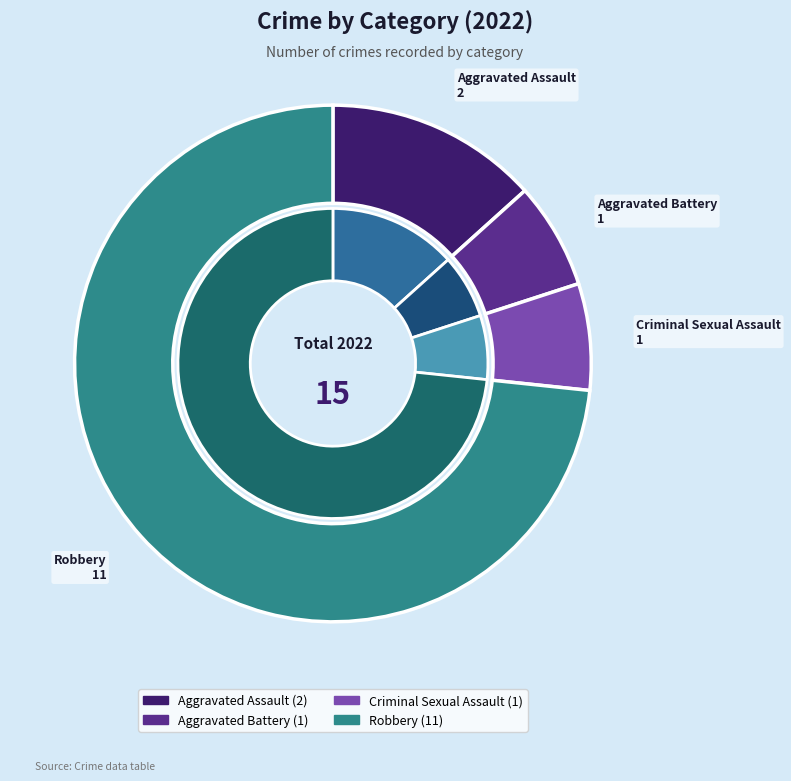

What is the majority slice?

Robbery